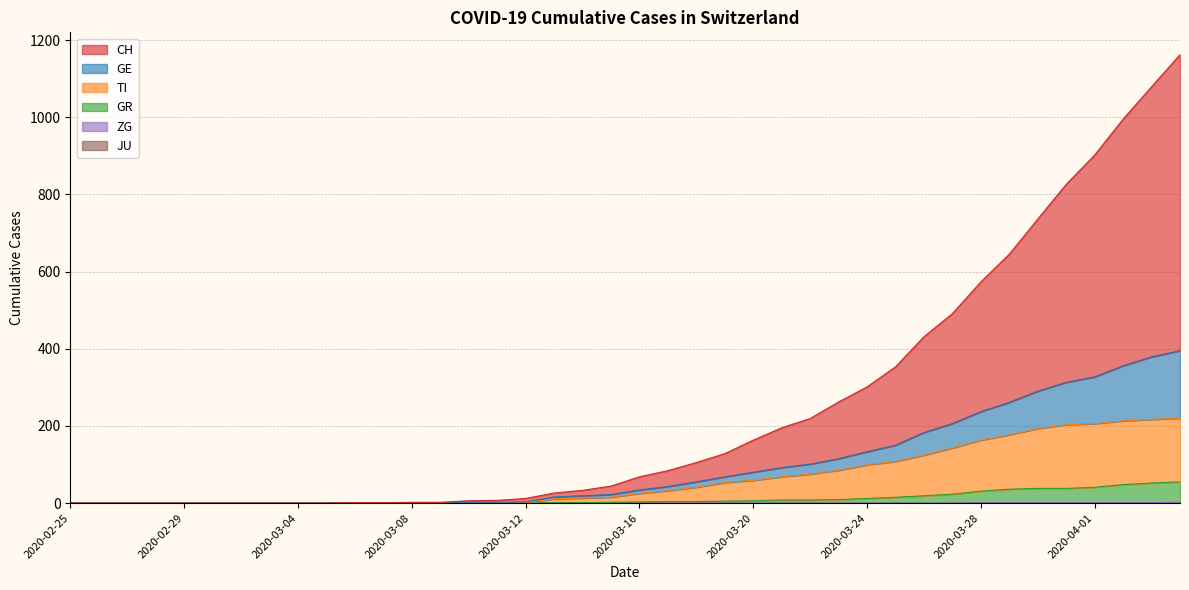

What is the label of the 30th point from the left?

2020-03-25